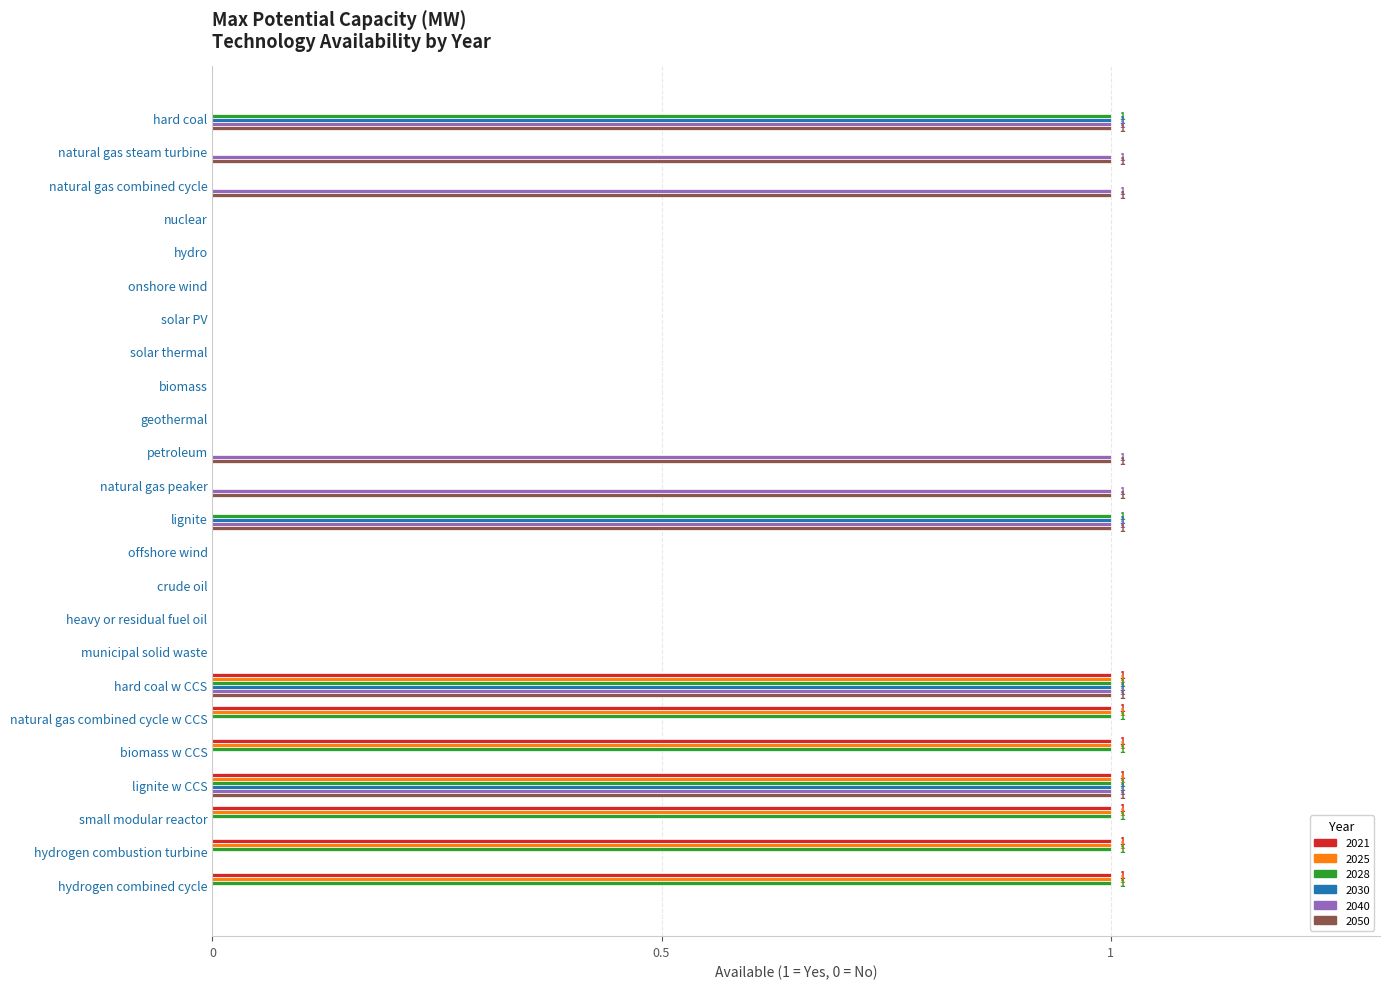

How many data points does each series have?

24